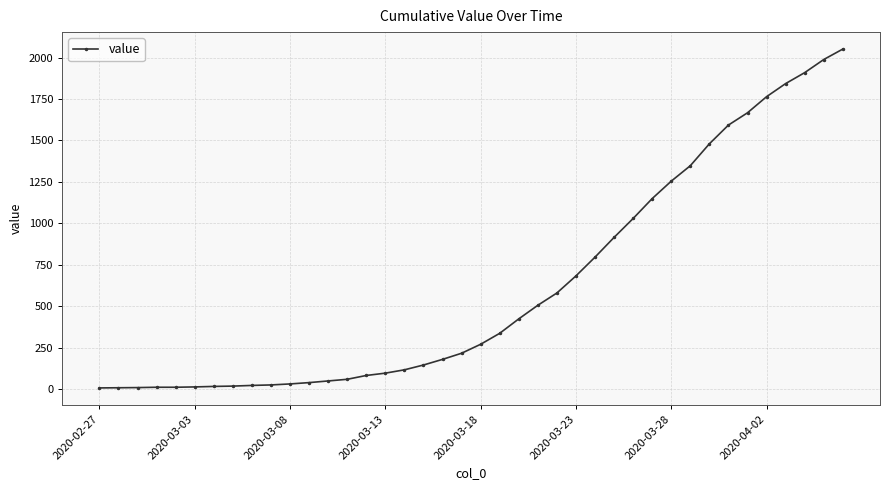

Does the chart have visible grid lines?

Yes